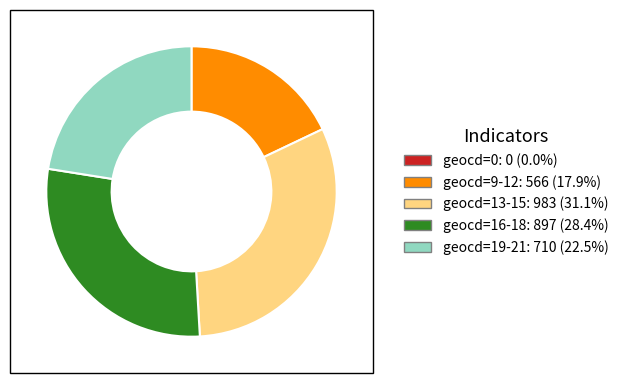

Is there a majority slice in this chart?

No